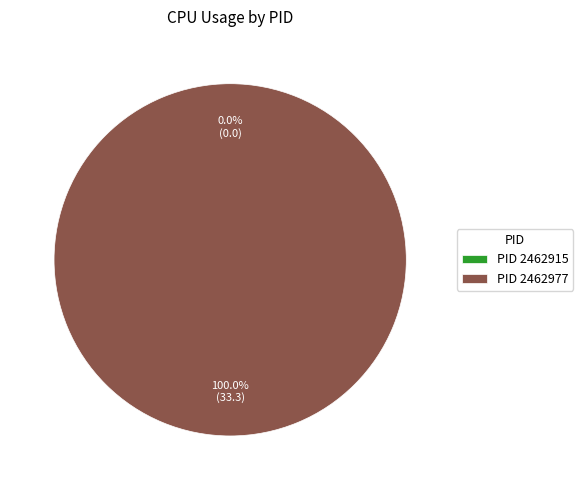

Is there a majority slice in this chart?

Yes